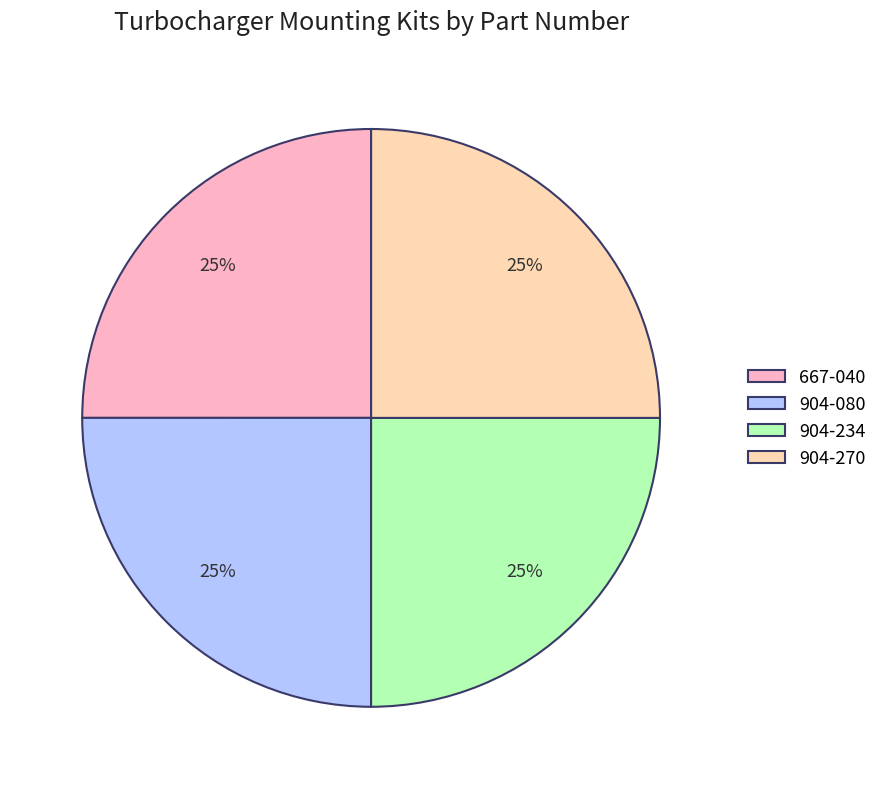

How many segments does this pie chart have?

4